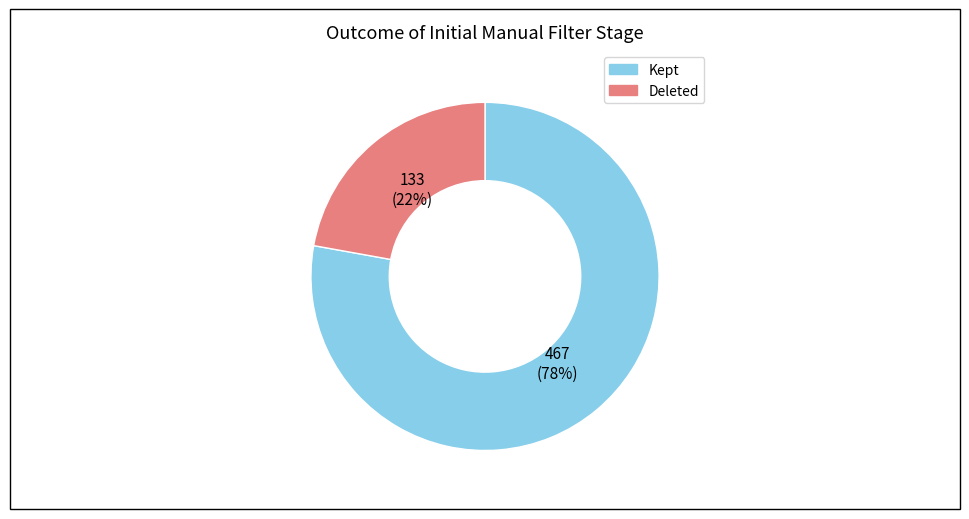

Does any single category account for the majority?

Yes